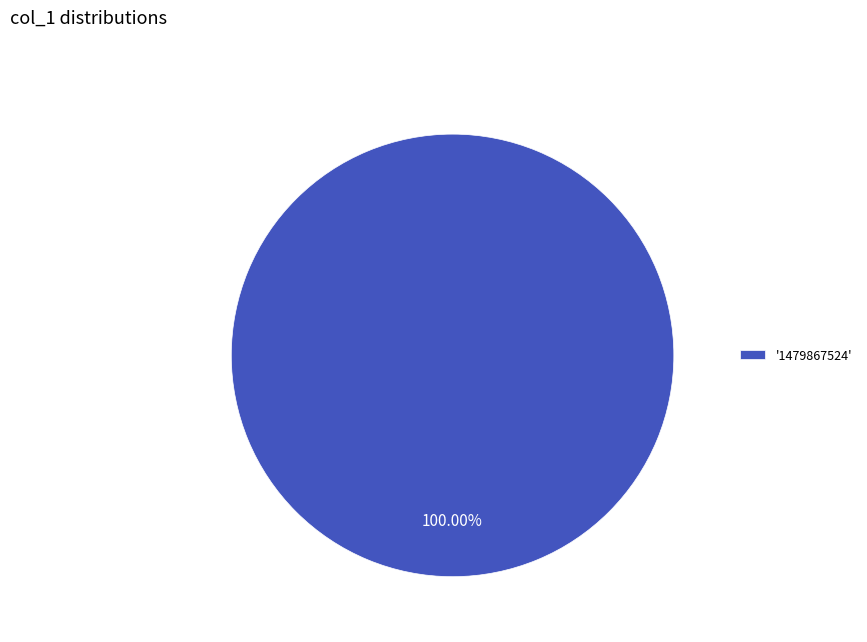

Which slice represents more than half of the pie?

'1479867524'